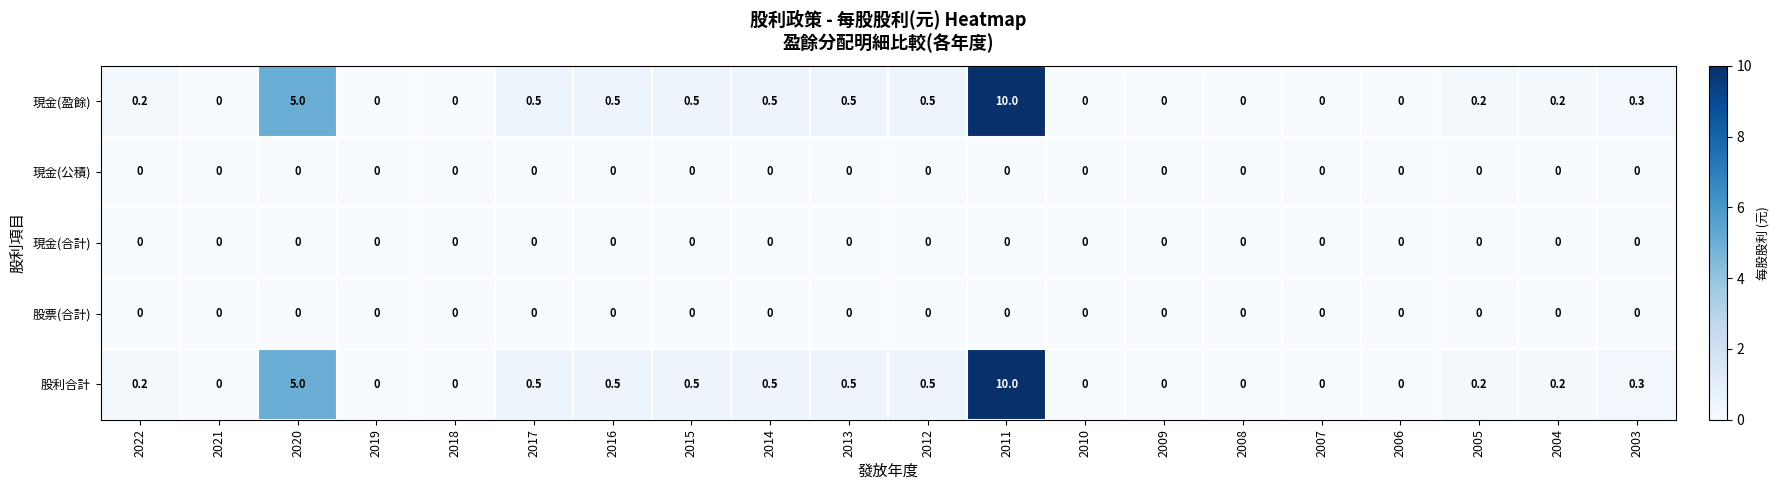

What is the sum of the 股利合計 values at 2013 and 2004?

0.7